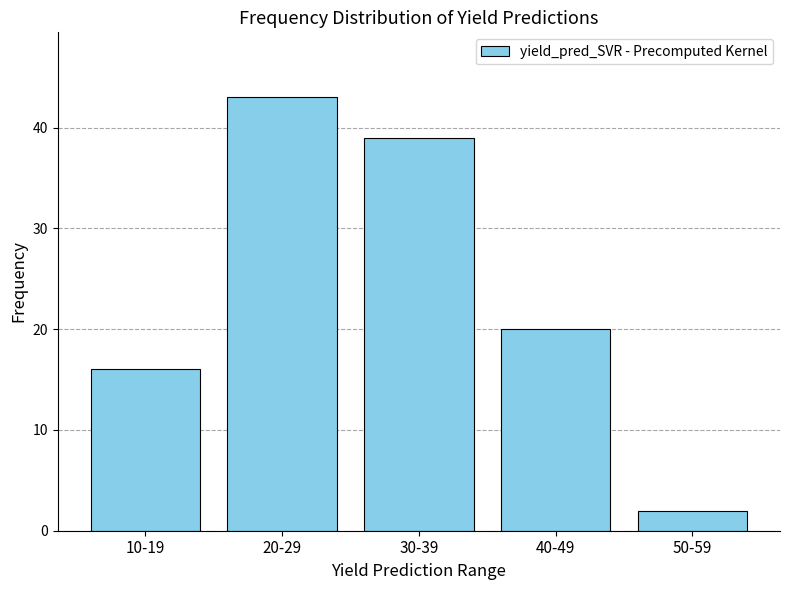

Reading left to right, extract all data points from this chart.

10-19=16	20-29=43	30-39=39	40-49=20	50-59=2